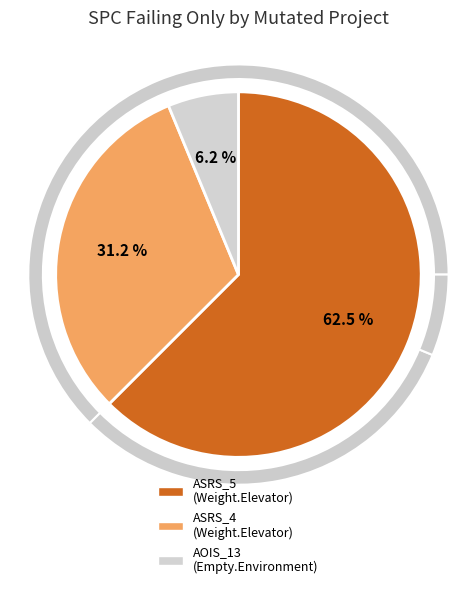

Do Empty.ElevatorSystem.Environment.AOIS_13 and Weight.ElevatorSystem.Elevator.ASRS_4 together represent more than half of the pie?

No